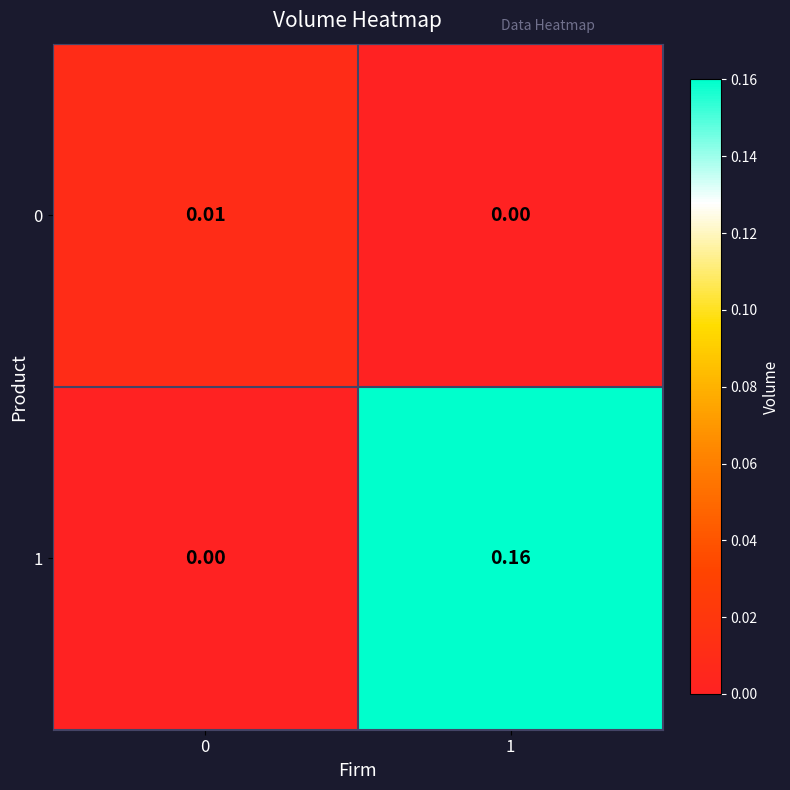

Is the value of 1 at 1 greater than the value of 0 at 1?

Yes